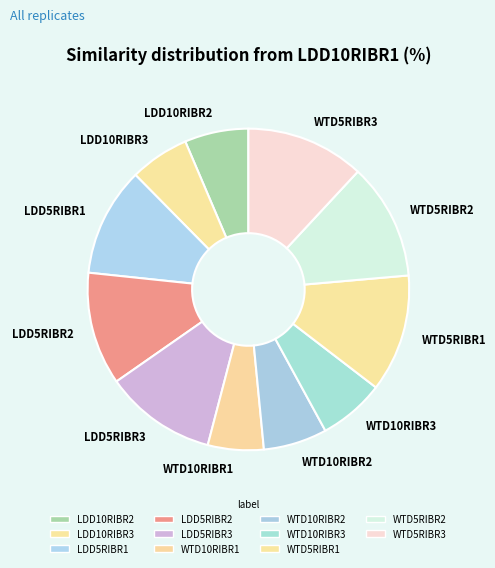

Is there any slice that represents more than half of the pie?

No